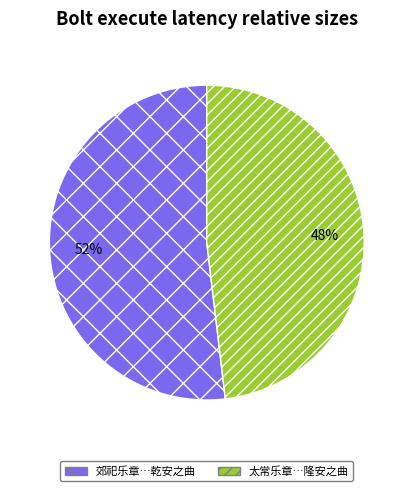

Is there a majority slice in this chart?

Yes